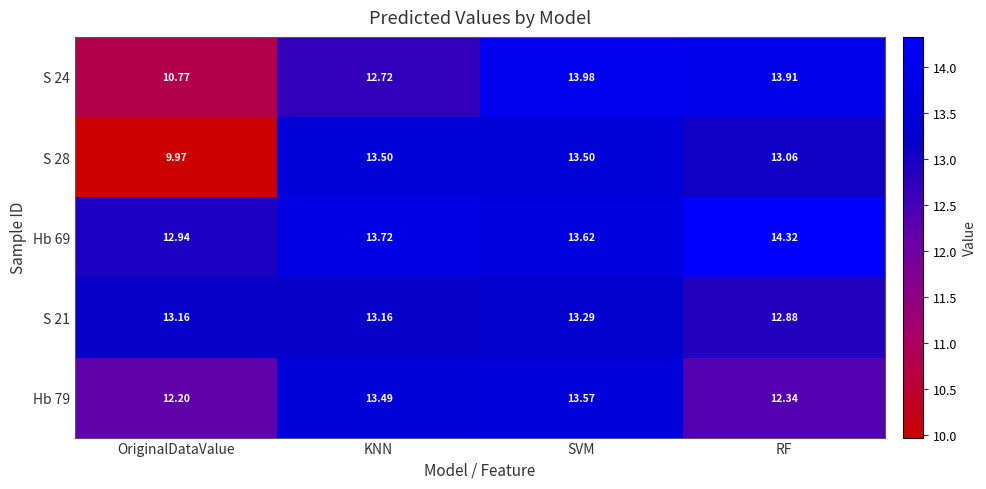

Count the number of data series in this chart.

5